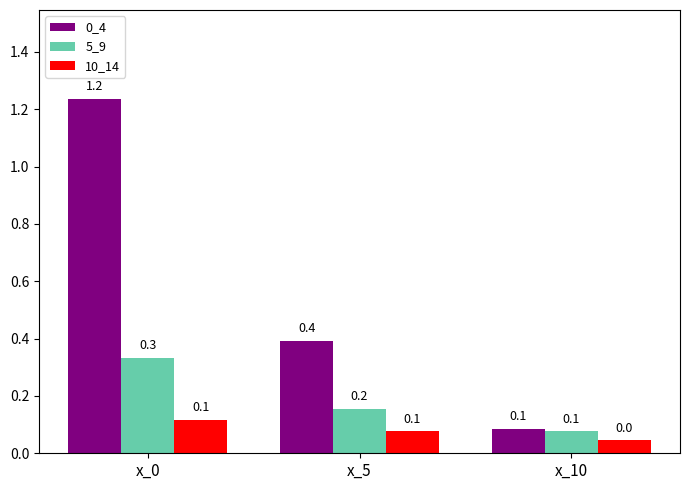

What is the spread (max minus min) of values at x_5?

0.3